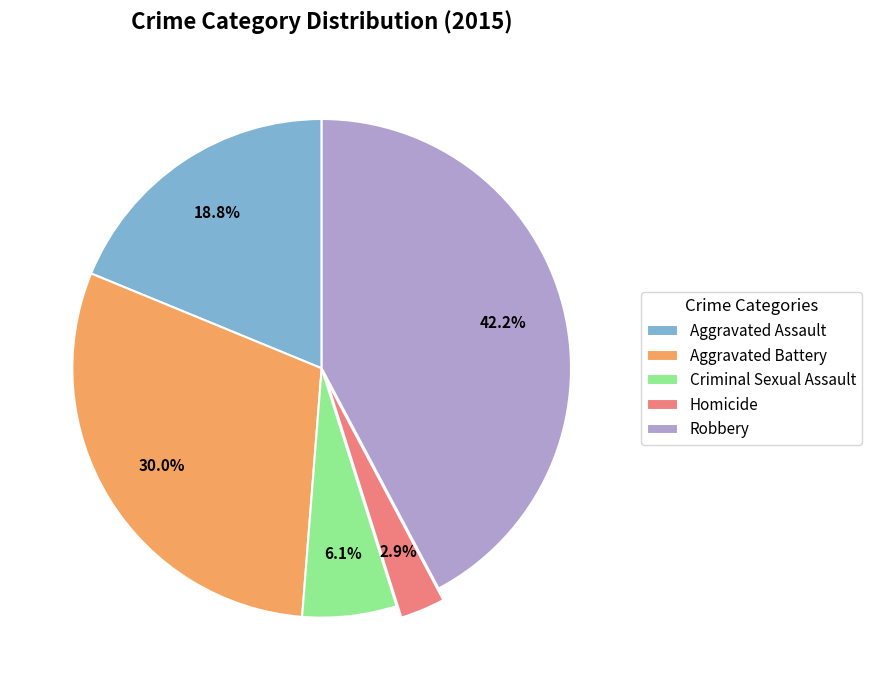

Is there a majority slice in this chart?

No